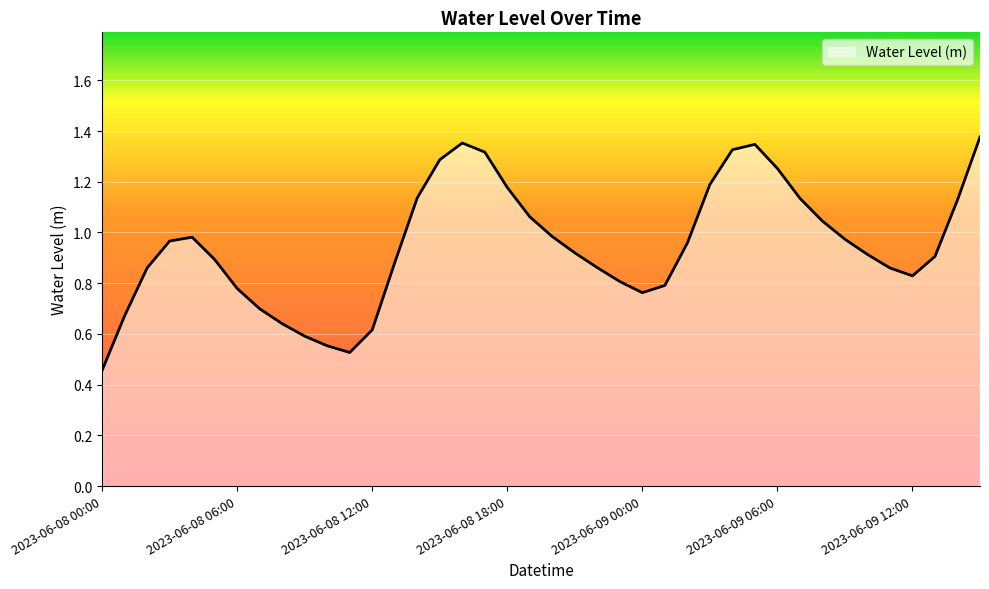

What is the difference between the maximum and second lowest values?

0.8